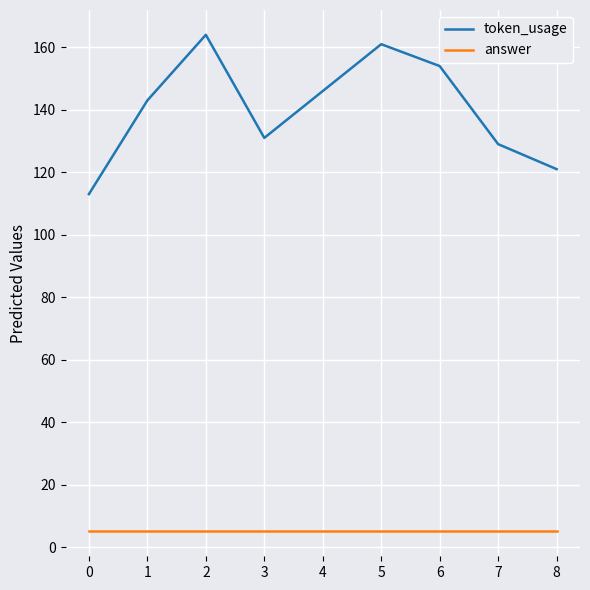

List the series in order of their peak value, lowest first.

answer, token_usage